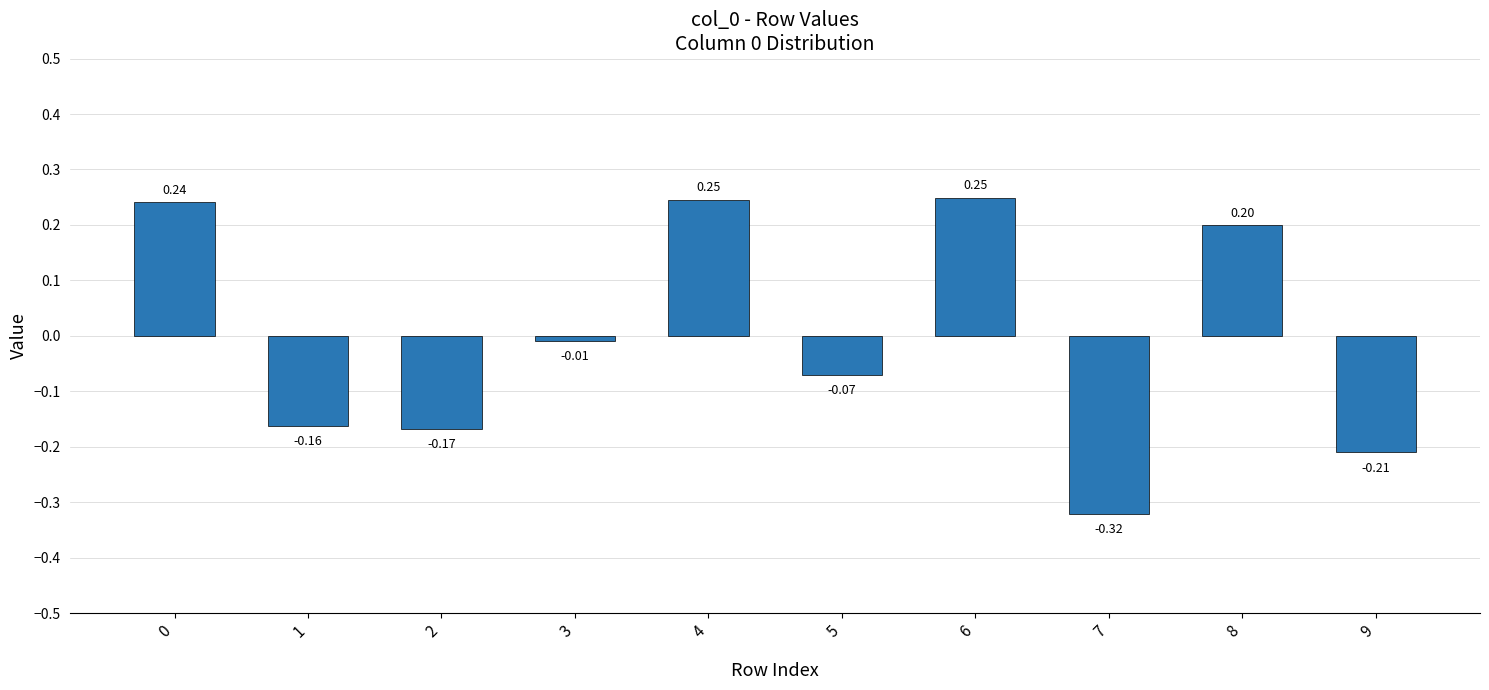

What is the difference between the maximum and second lowest values?

0.5